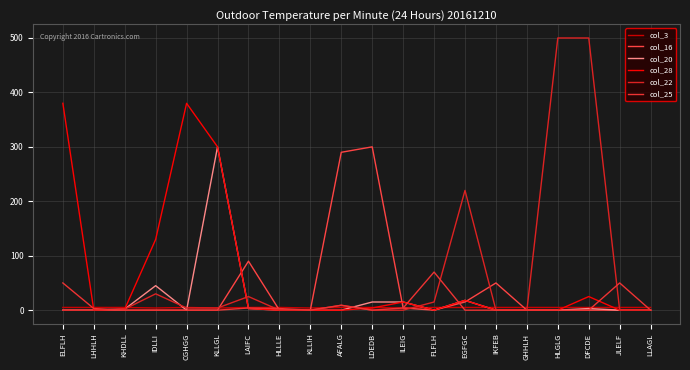

At which category does col_16 reach its first local peak?

LAIFC